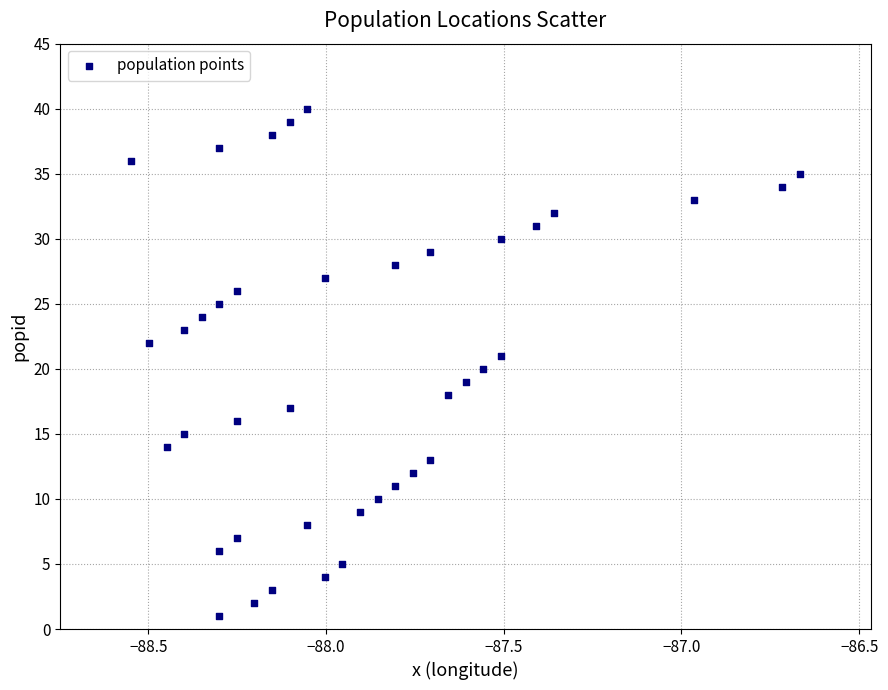

What is the range of Y values (max minus min)?

39